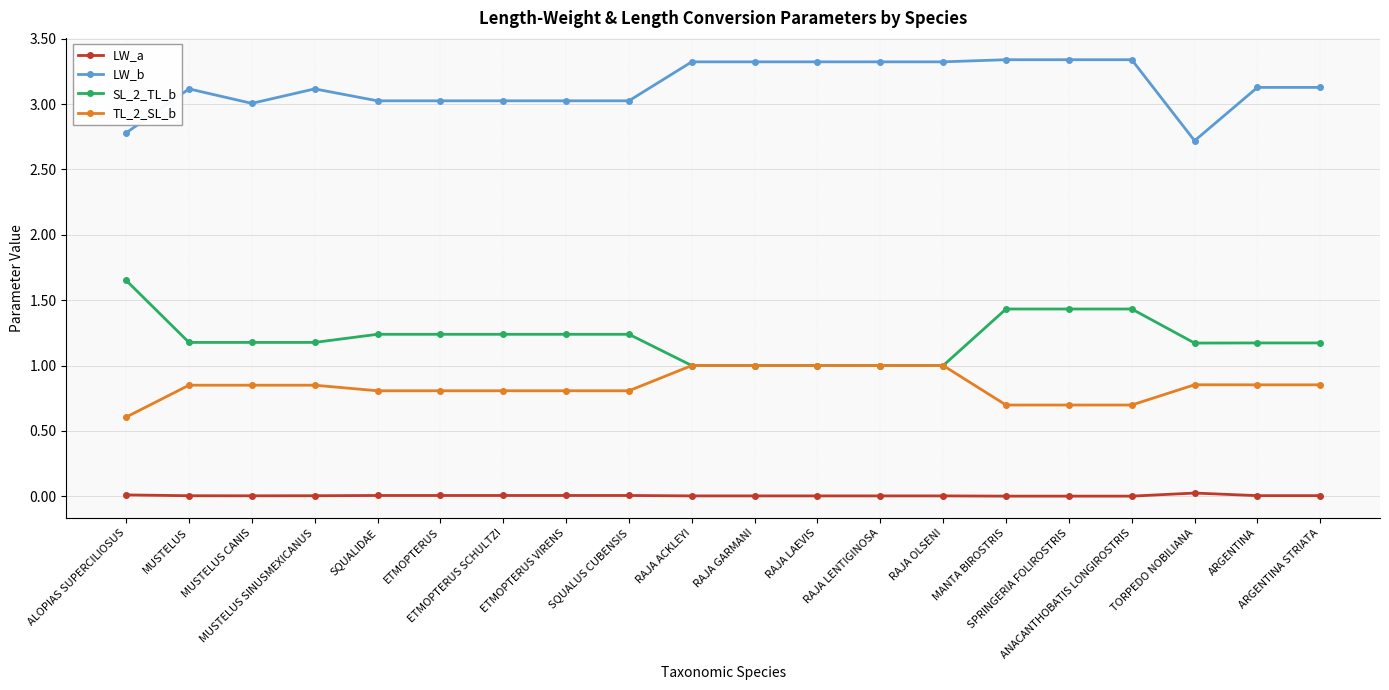

How many TL_2_SL_b values are between 0 and 1?

20